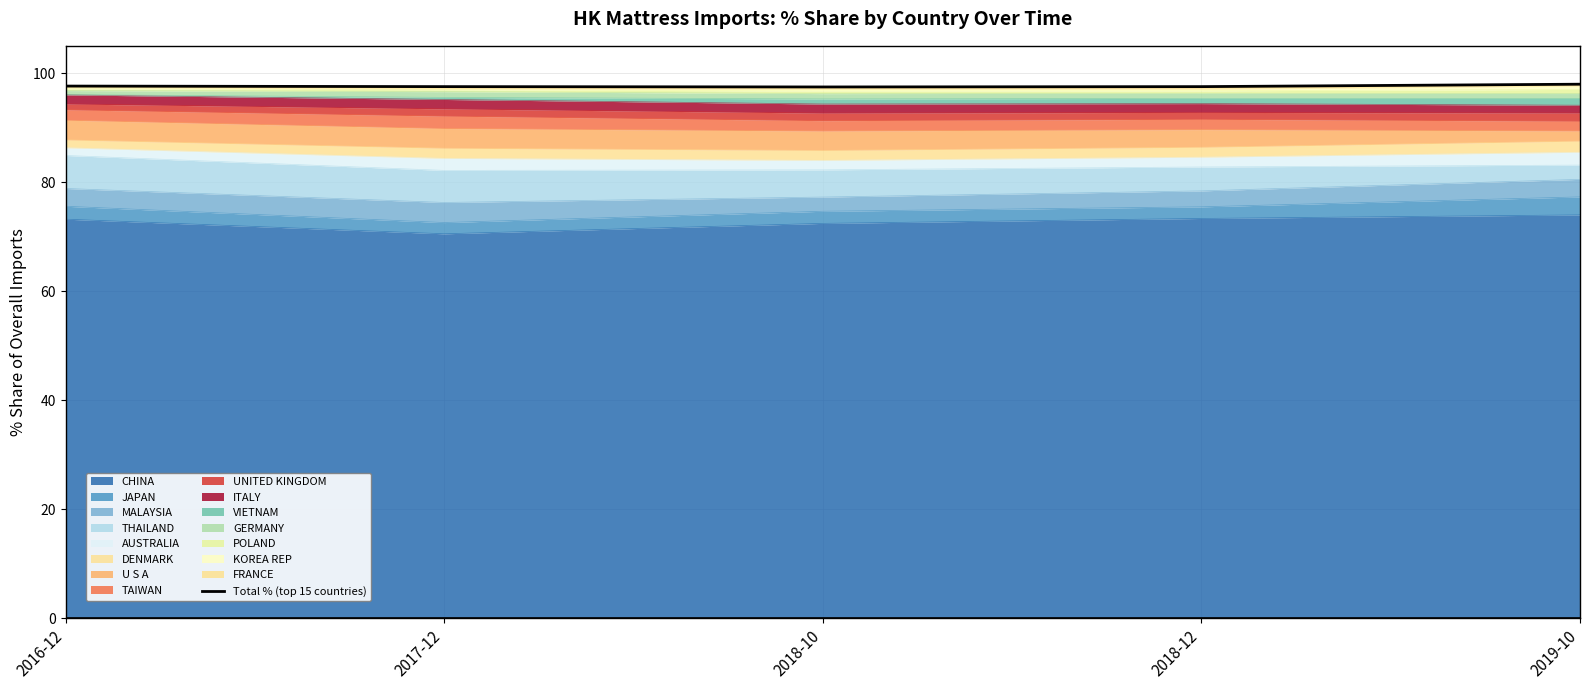

How many lines are shown in the chart?

1